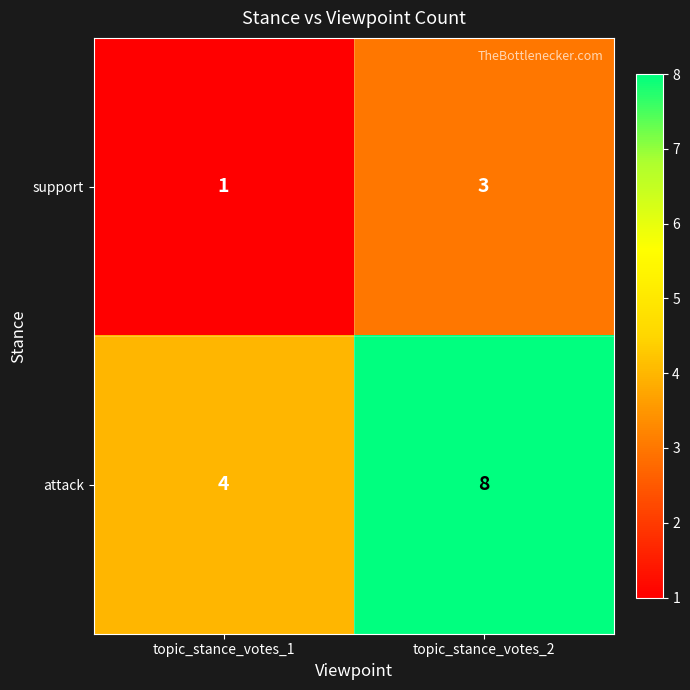

How many data points in attack are less than 8?

1